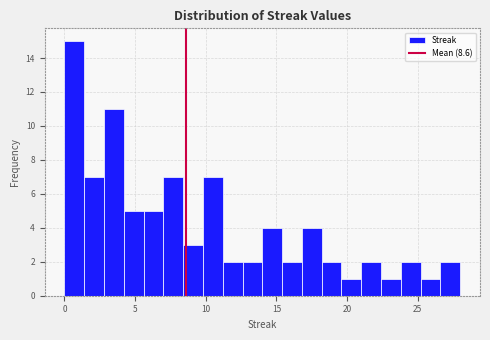

Read against the x-axis, roughly where is the centre of the tallest bar?

0.5